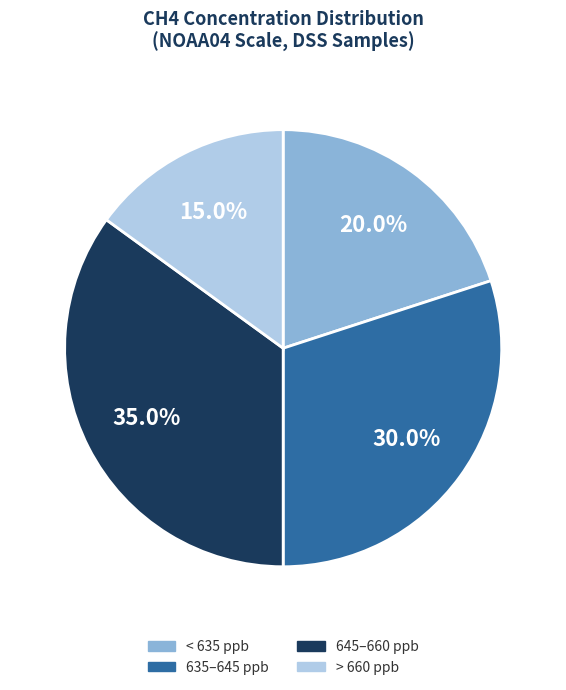

What is the ratio of the value at 645–660 ppb to the value at < 635 ppb?

1.8